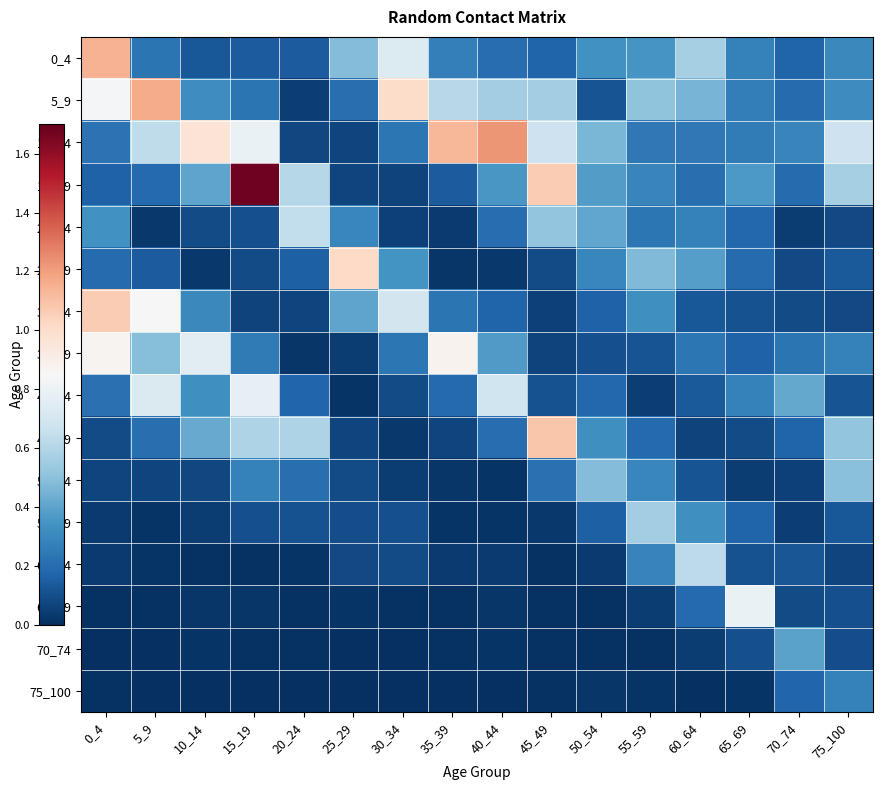

What is the difference between the highest and lowest values at 35_39?

1.1